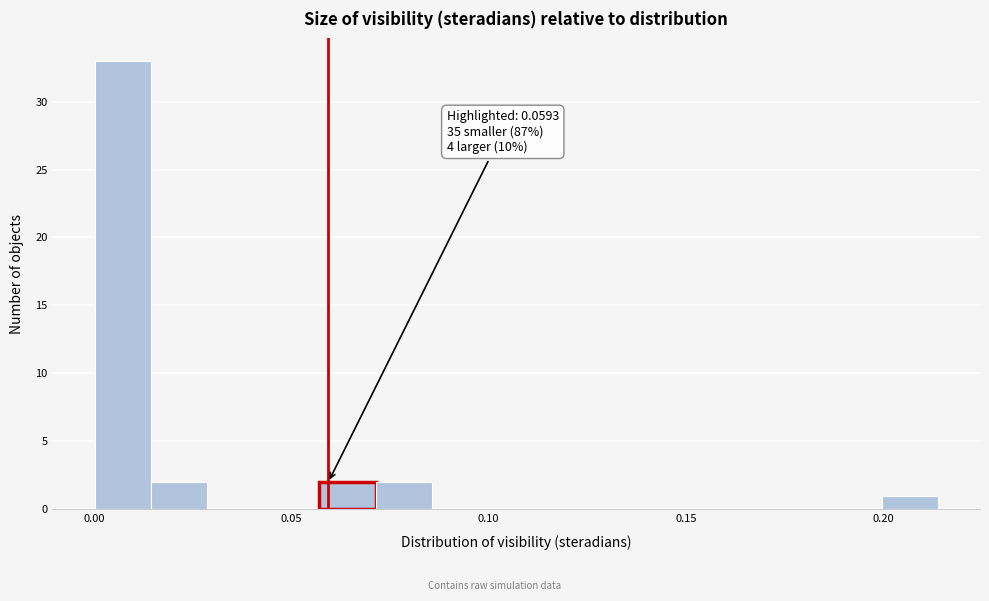

Read against the x-axis, roughly where is the centre of the tallest bar?

0.005